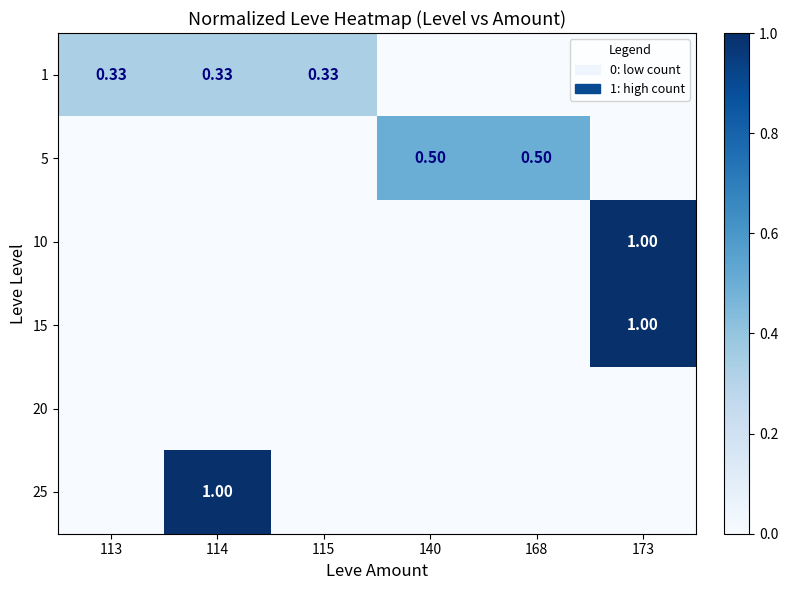

How many positive values does the 1 series have?

3